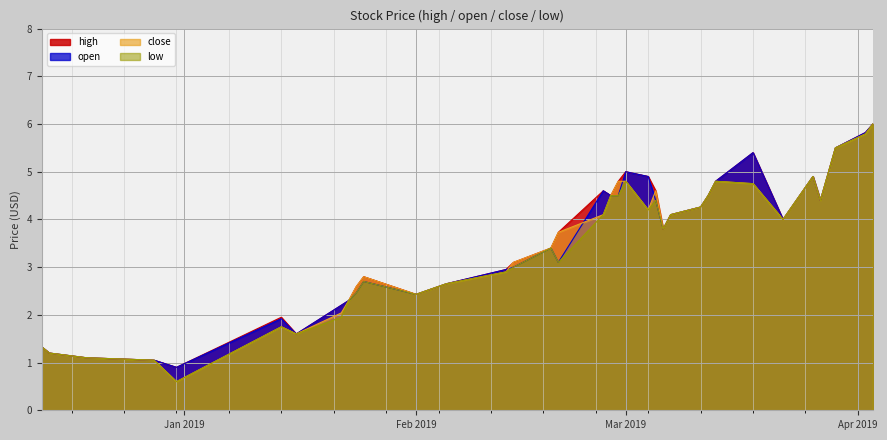

At 2019-02-28, list the series in order from smallest to largest.

open, low, high, close